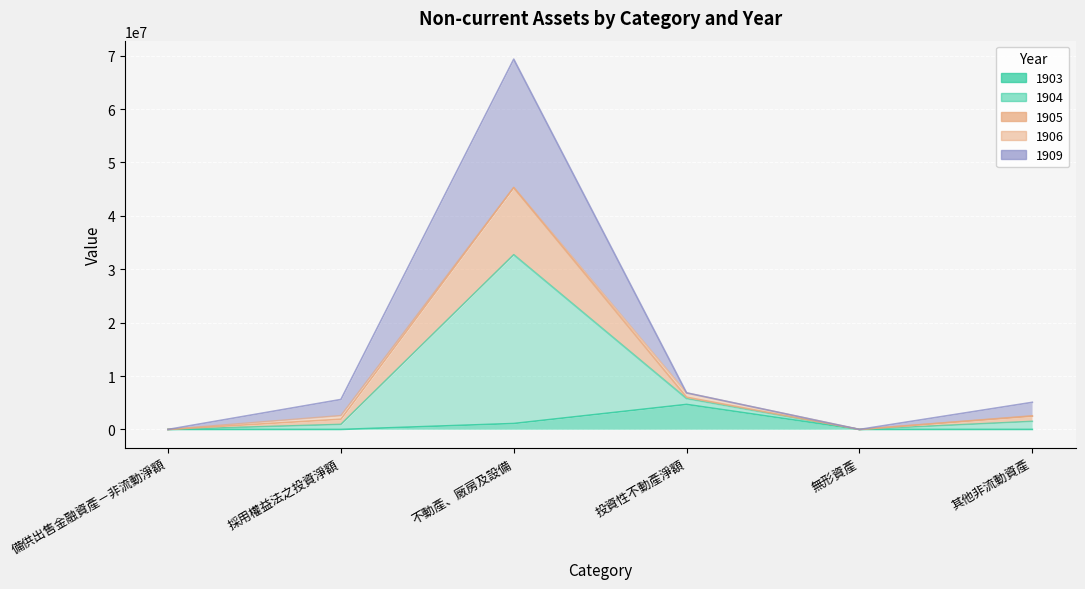

True or false: 1905 and 1909 intersect in this chart.

False